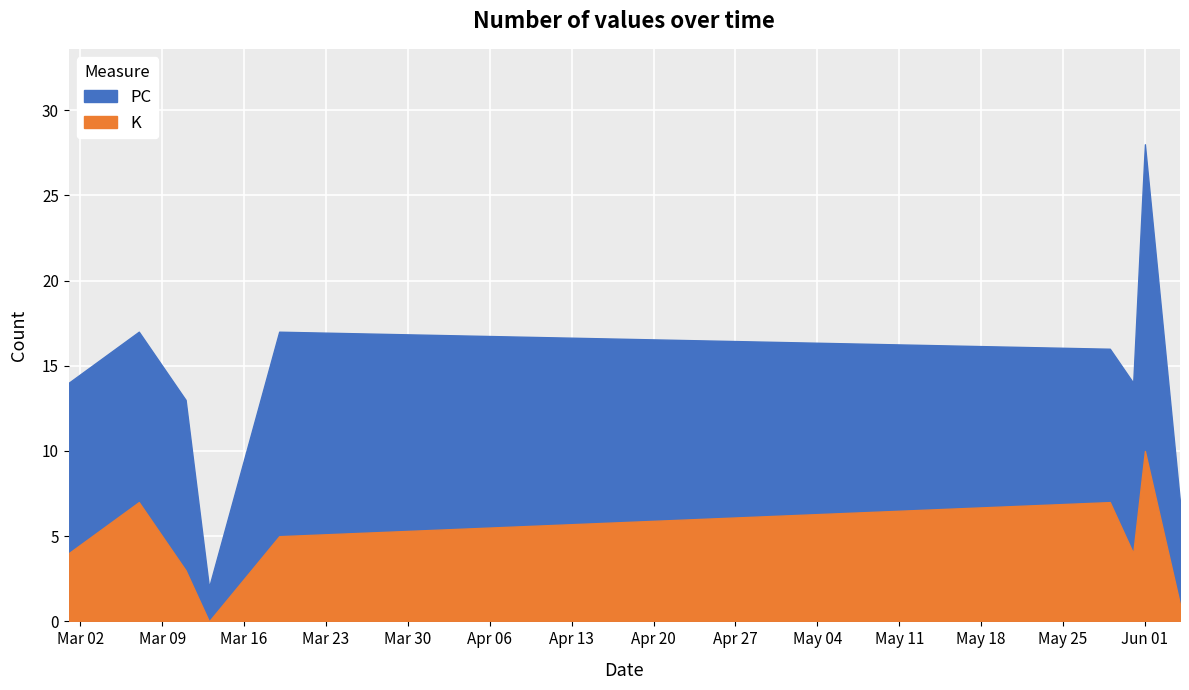

What is the maximum value shown in the chart?

28